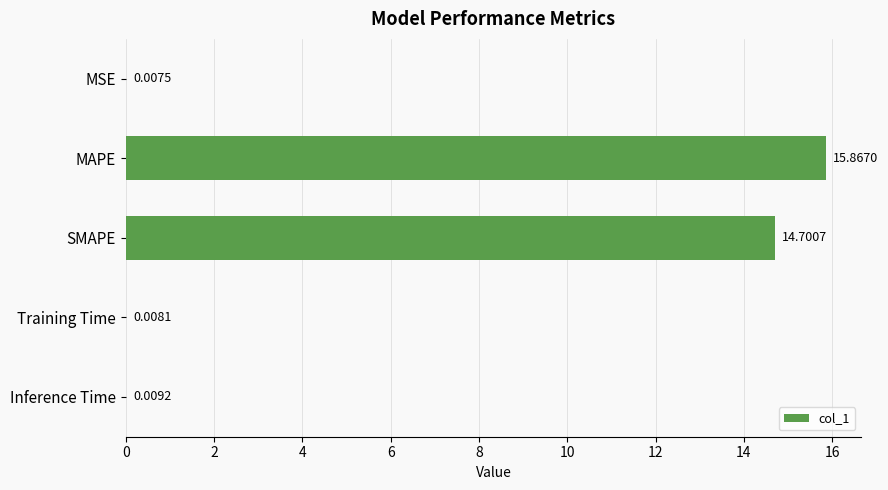

What is the sum of the values at MAPE and Training Time?

15.9